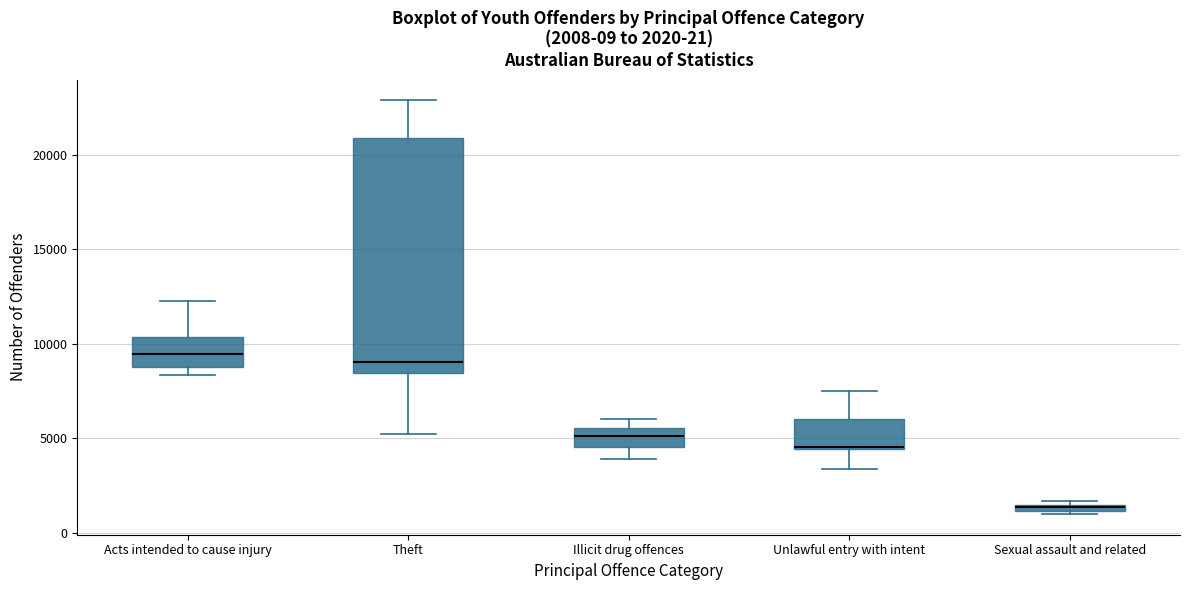

Which box is the tallest, from its lower edge to its upper edge?

Theft